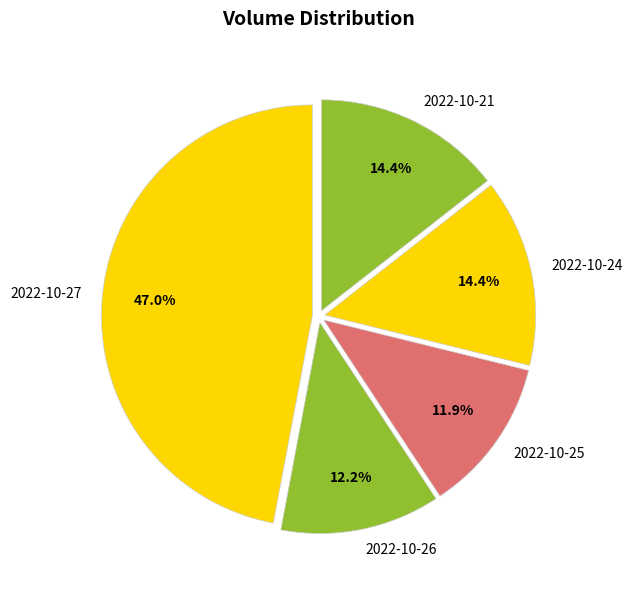

How many segments does this pie chart have?

5